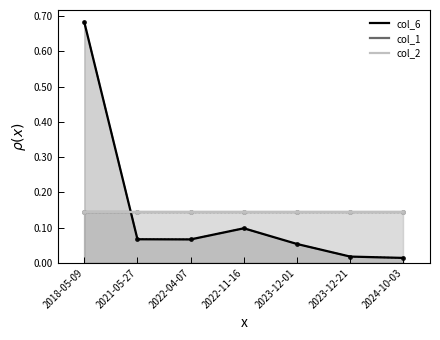

Which series has the largest total across all categories?

col_6